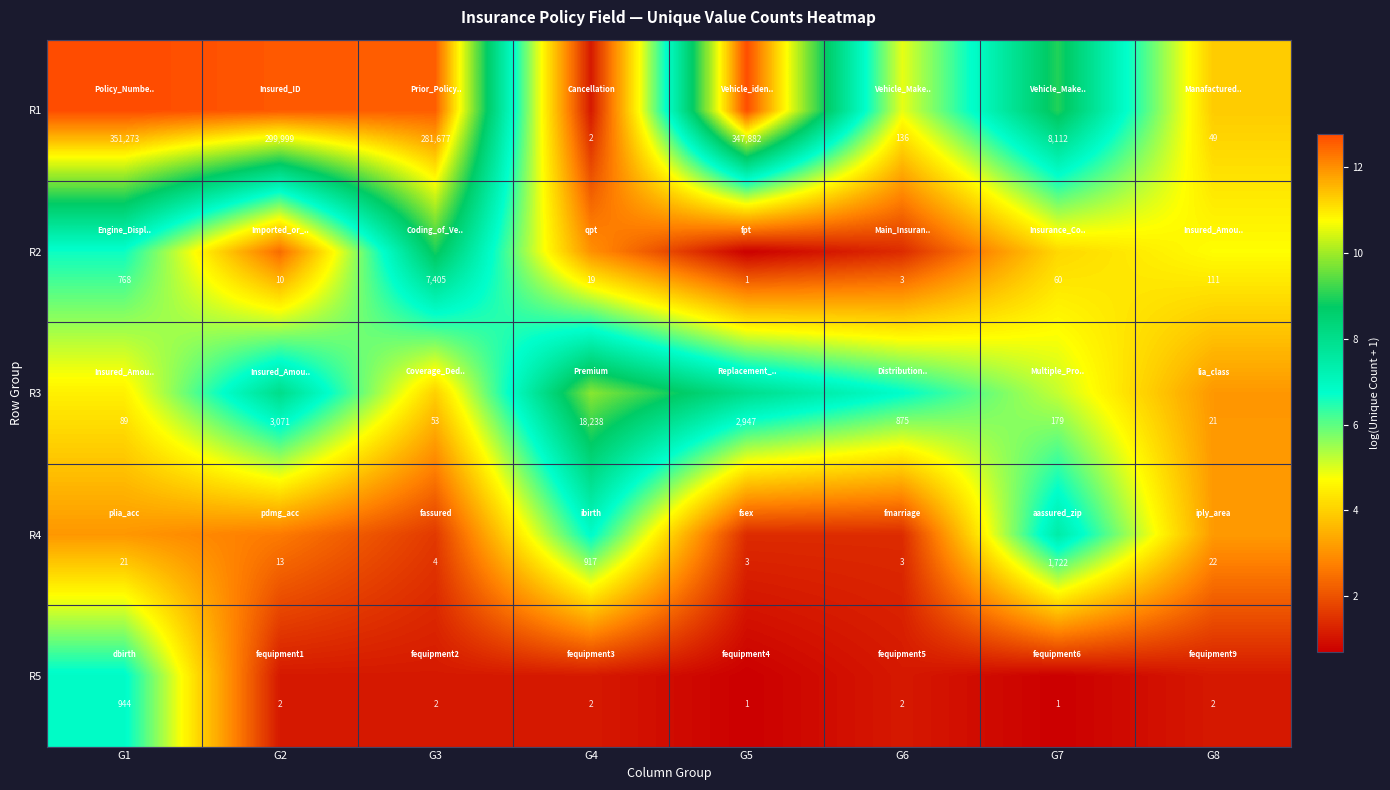

What is the sum of all R4 values?

2705